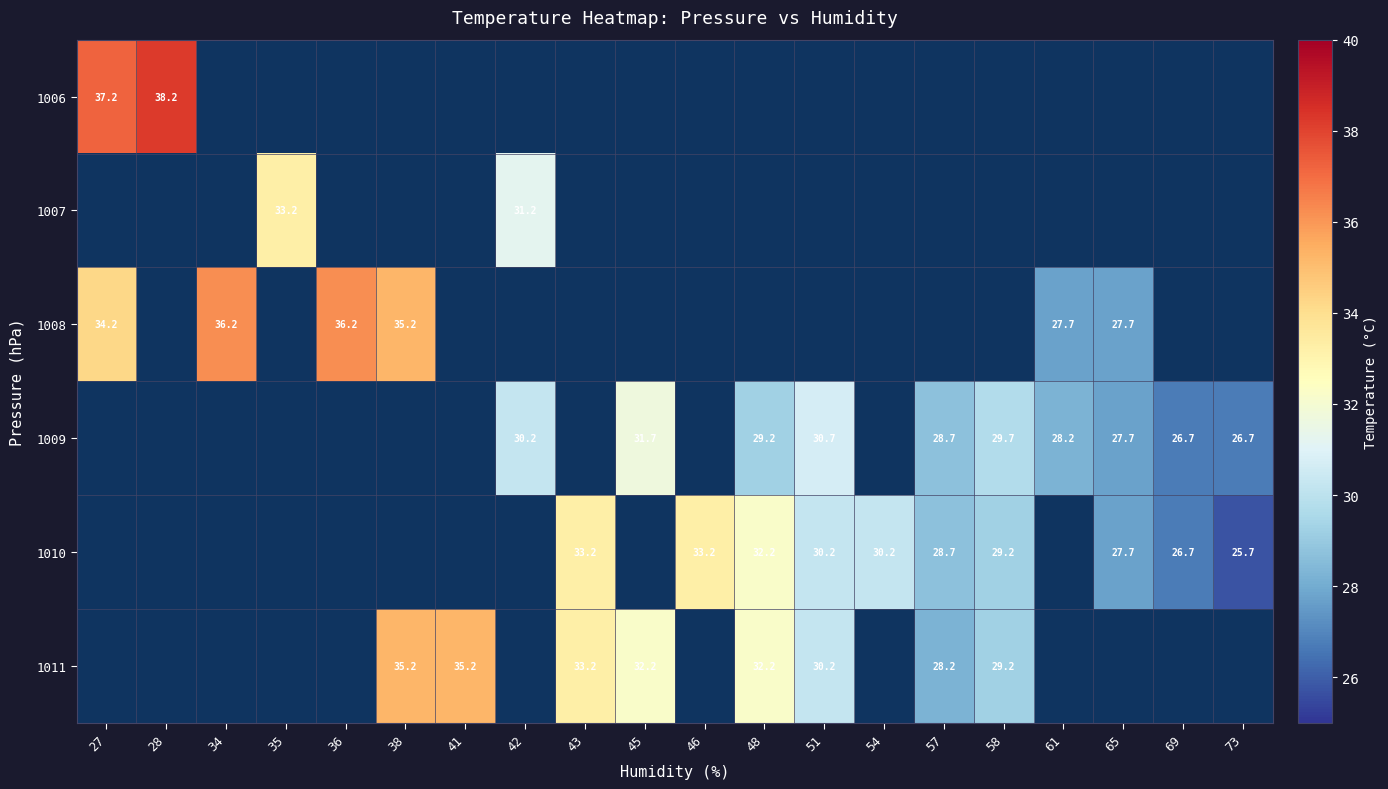

Between 57 and 58, which is larger?

58